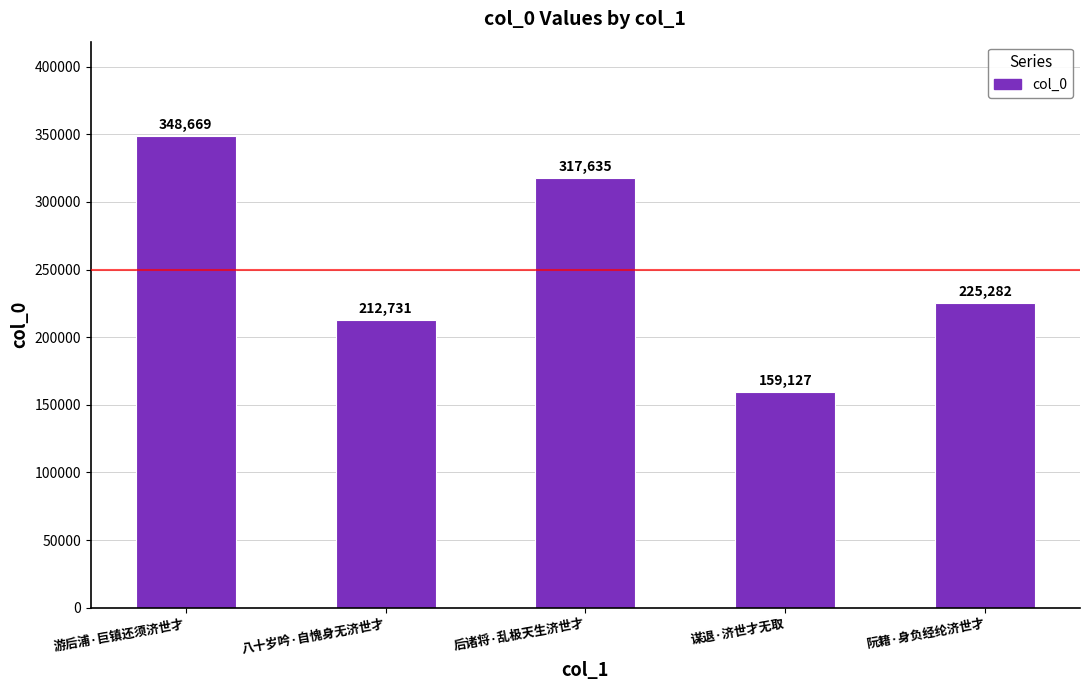

What is the minimum value shown in the chart?

159127